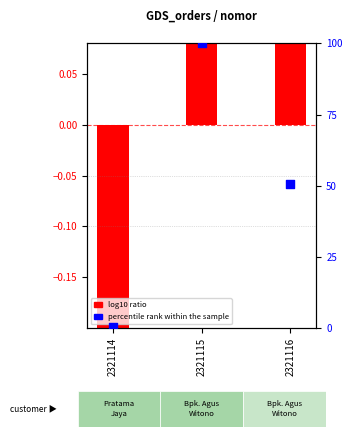

Which series has the largest total across all categories?

percentile rank within the sample